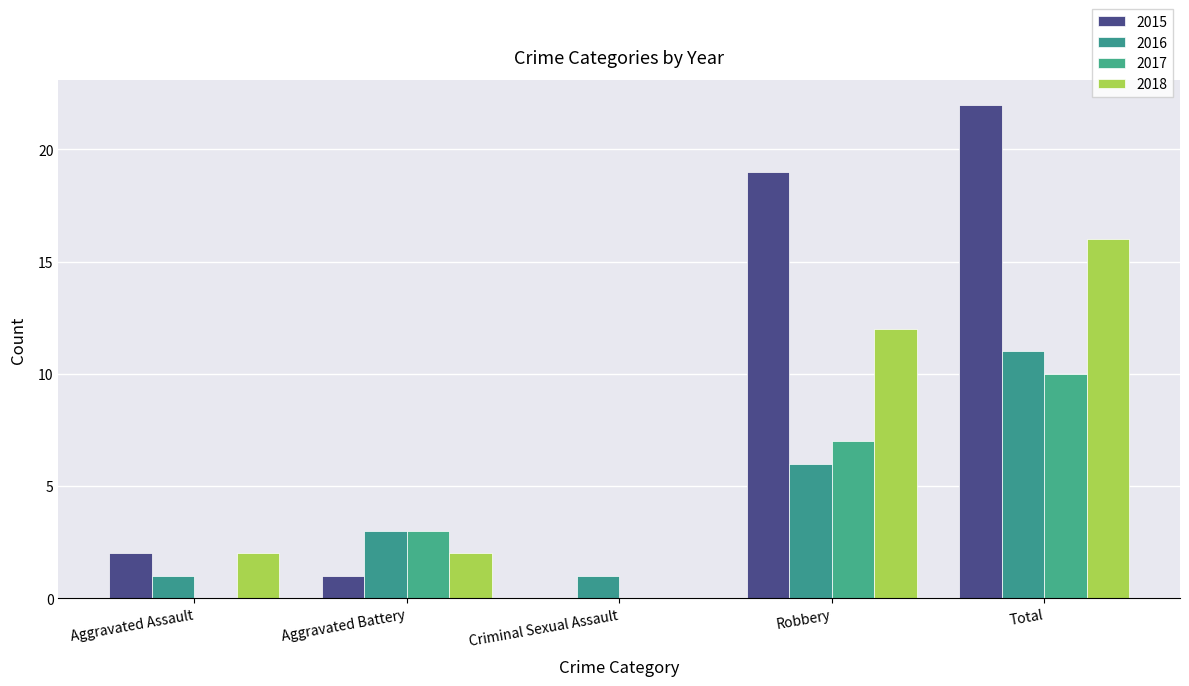

Which series has the widest spread of values?

2015